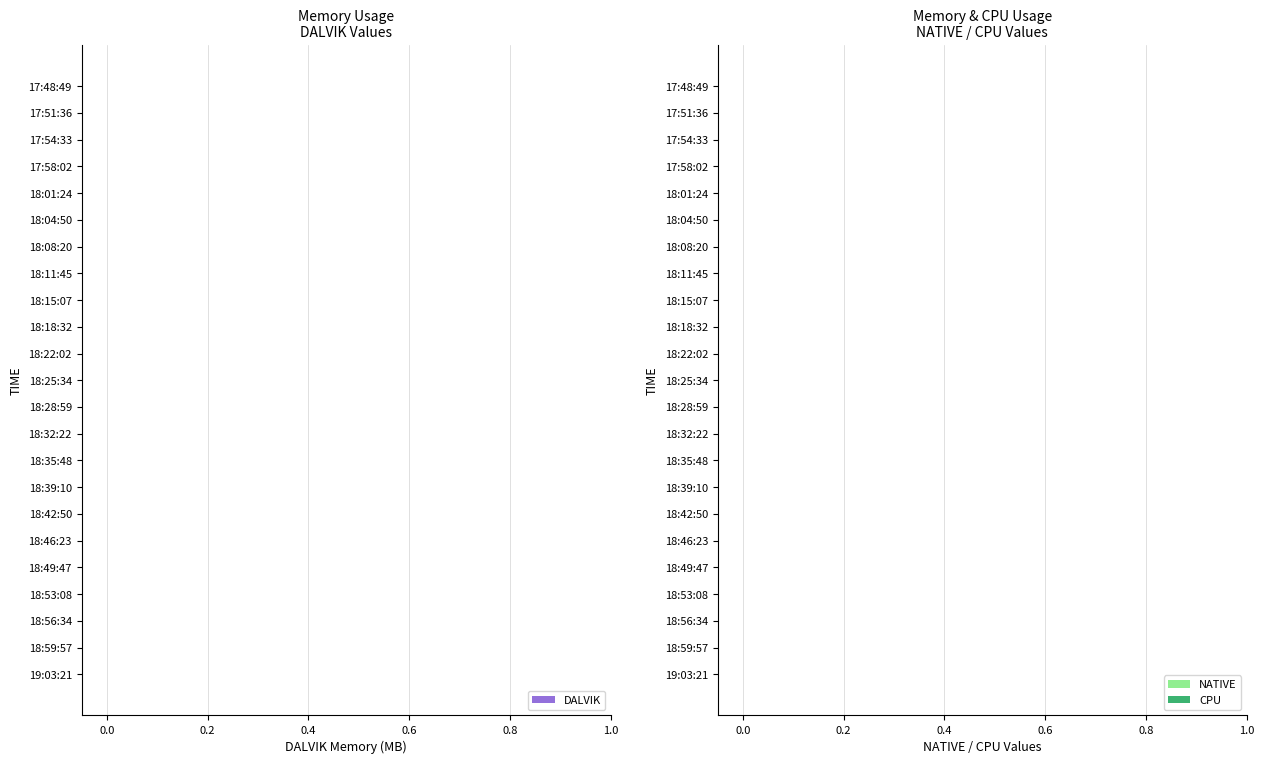

How many series are shown in this chart?

3